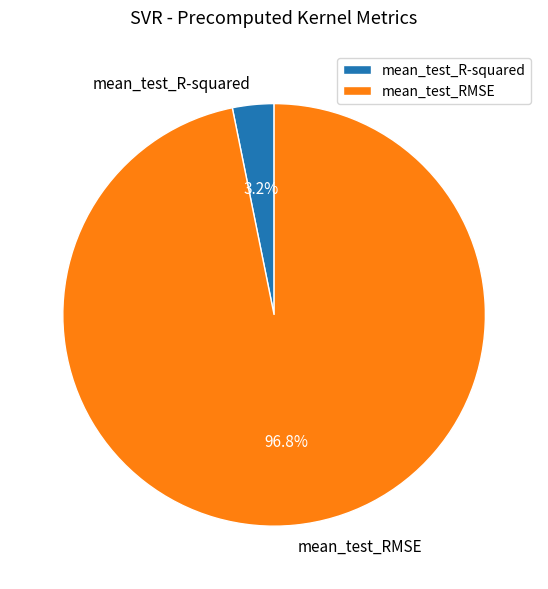

Which category has the smallest portion of the pie?

mean_test_R-squared